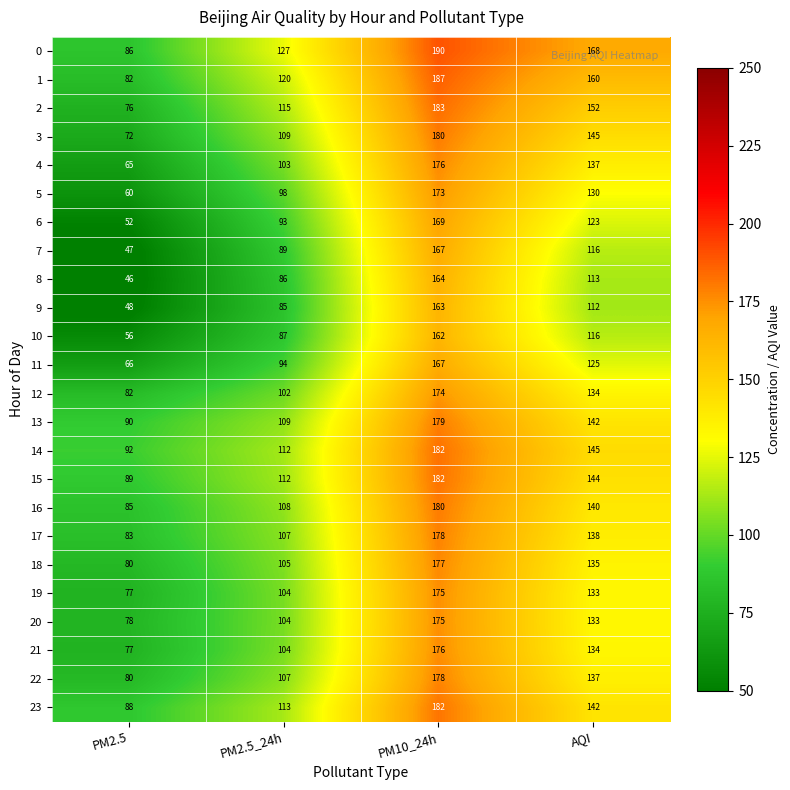

What is the difference between the highest and lowest values at AQI?

56